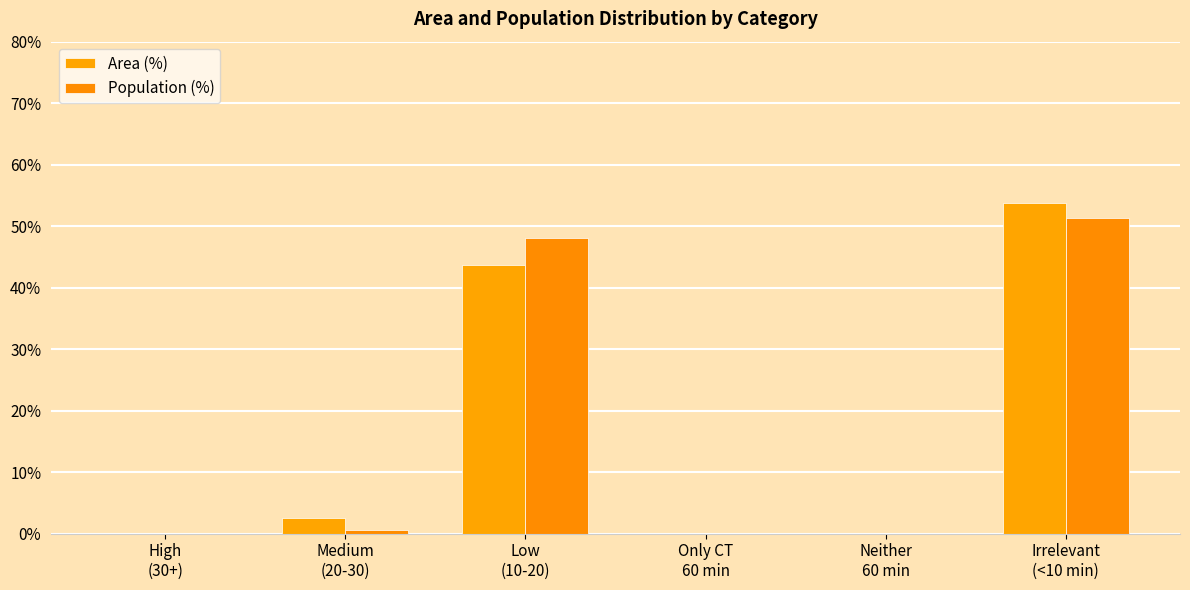

Count the number of data series in this chart.

2